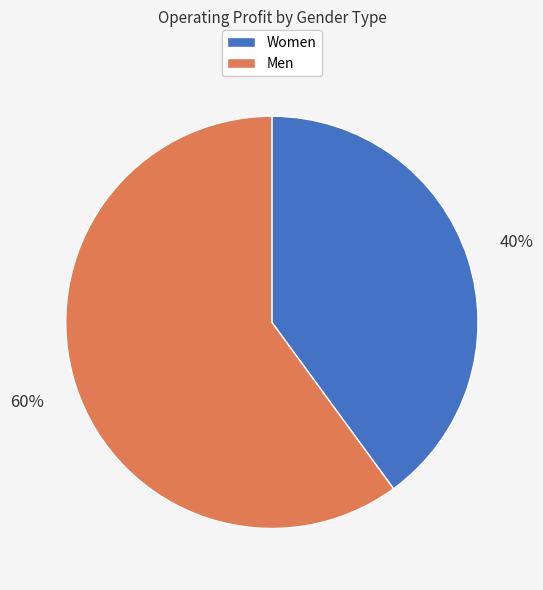

Is there any slice that represents more than half of the pie?

Yes